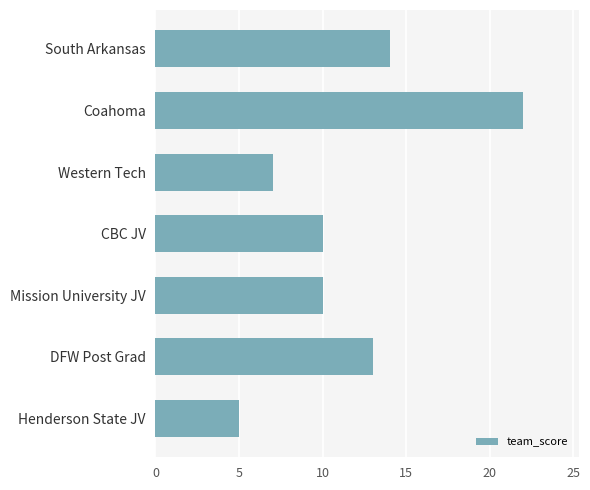

What is the value of the 3rd bar from the top?

7